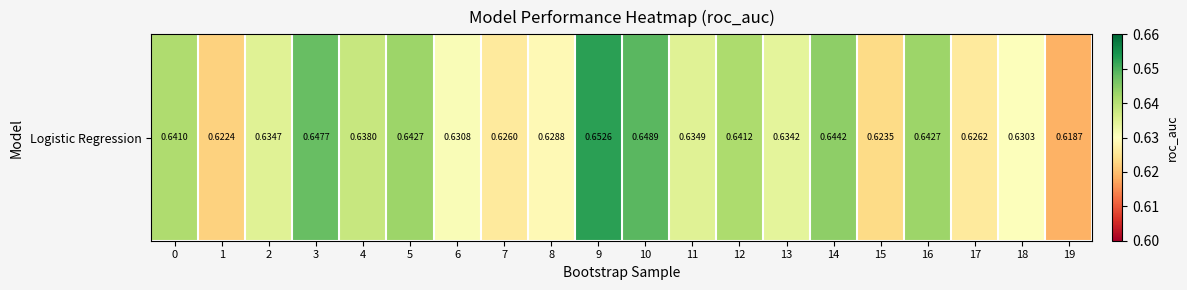

What is the greatest value displayed?

0.7